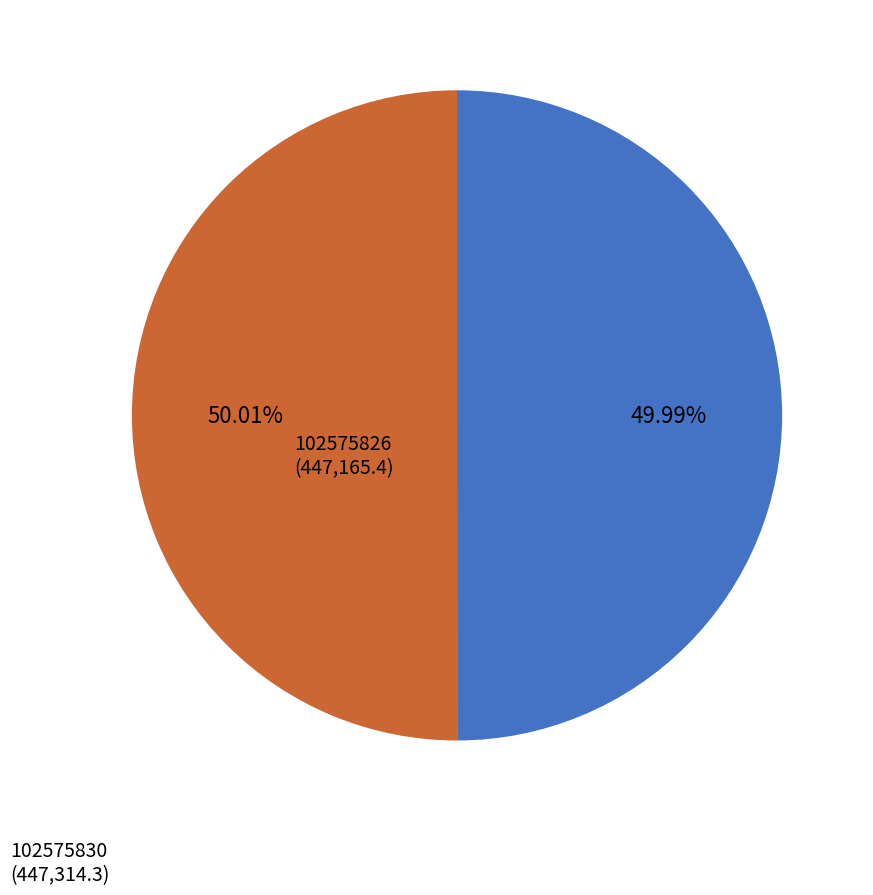

To the nearest percent, what percentage of the pie is 102575826?

50%